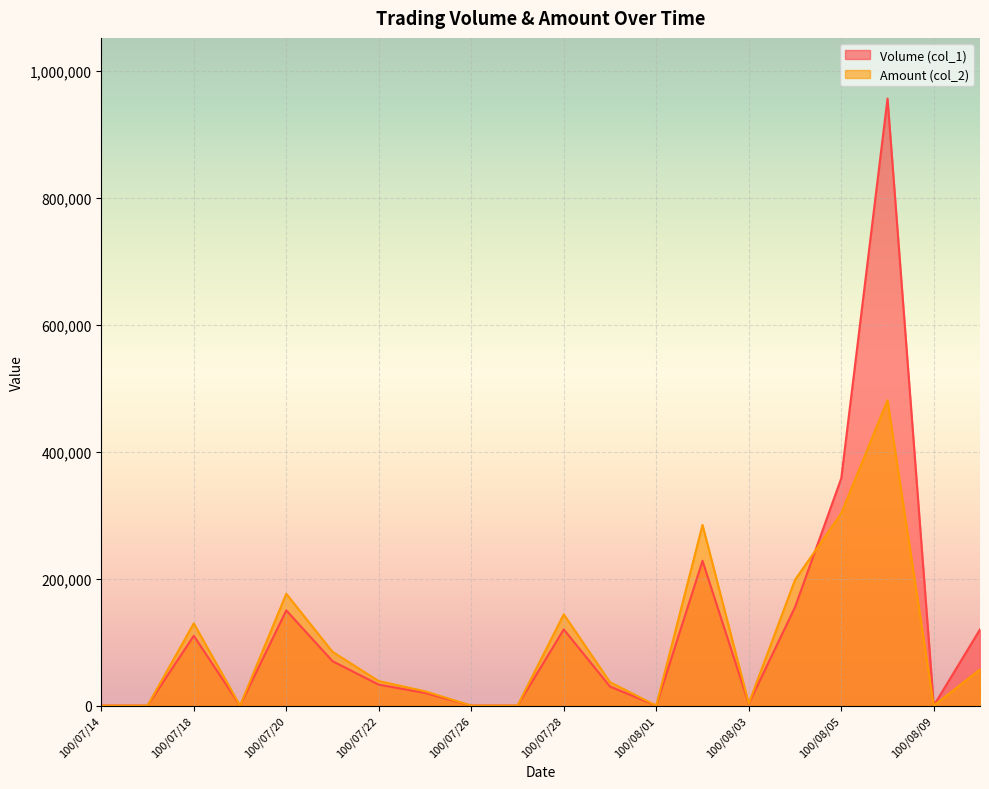

Reading left to right, list all the values displayed in this chart.

Volume (col_1): 0	0	110000	0	150000	70000	33000	20000	0	0	120000	30000	0	228000	3000	155000	358000	956000	0	120000
Amount (col_2): 0	0	129500	0	176100	84700	38610	22600	0	0	143800	36900	0	284550	3300	198000	302840	480970	0	56940